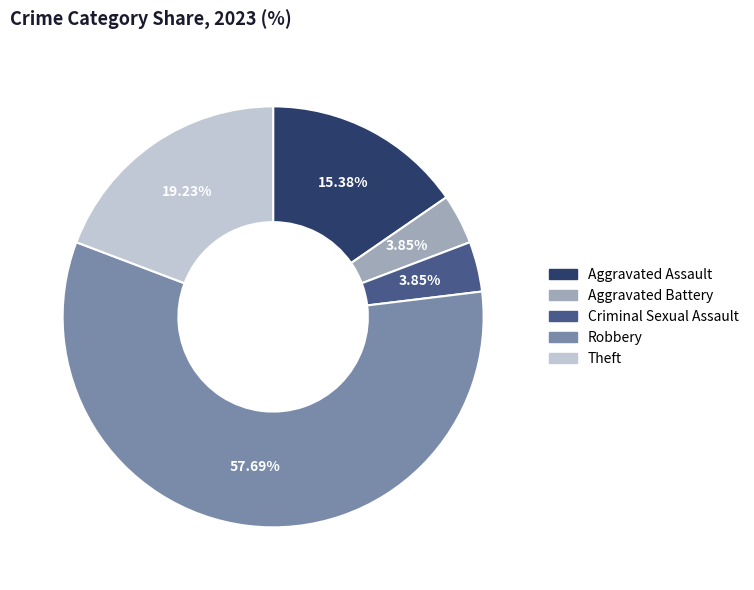

Is there any slice that represents more than half of the pie?

Yes